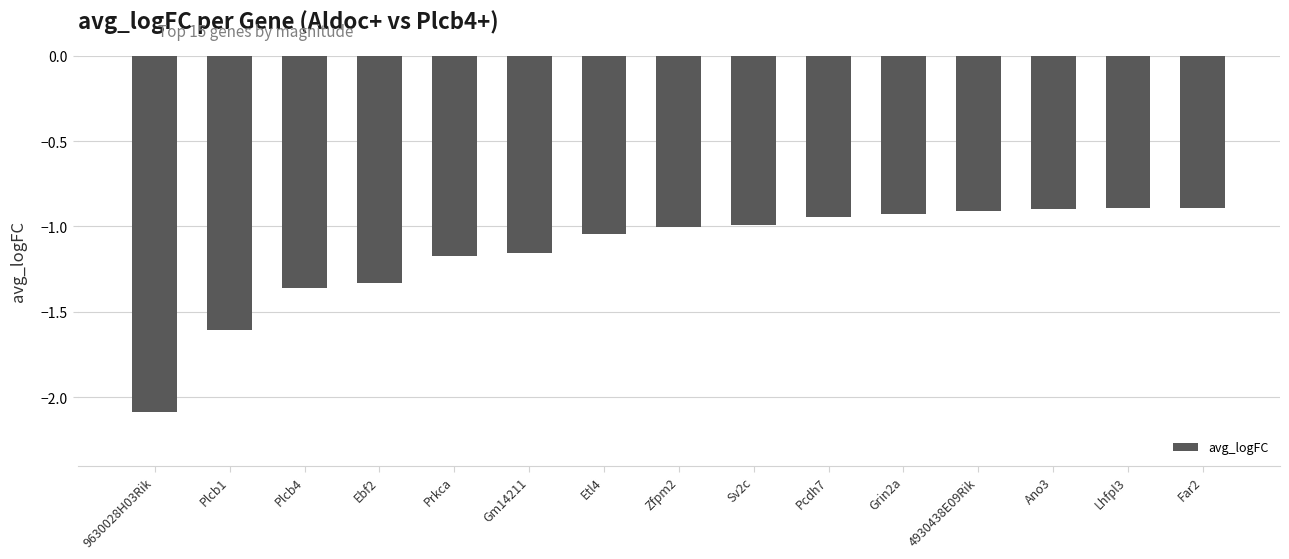

Which category has the lowest value across all series?

9630028H03Rik